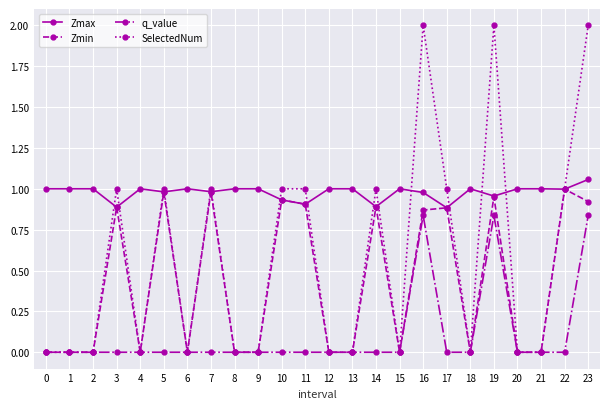

True or false: q_value and Zmax cross at least once.

False